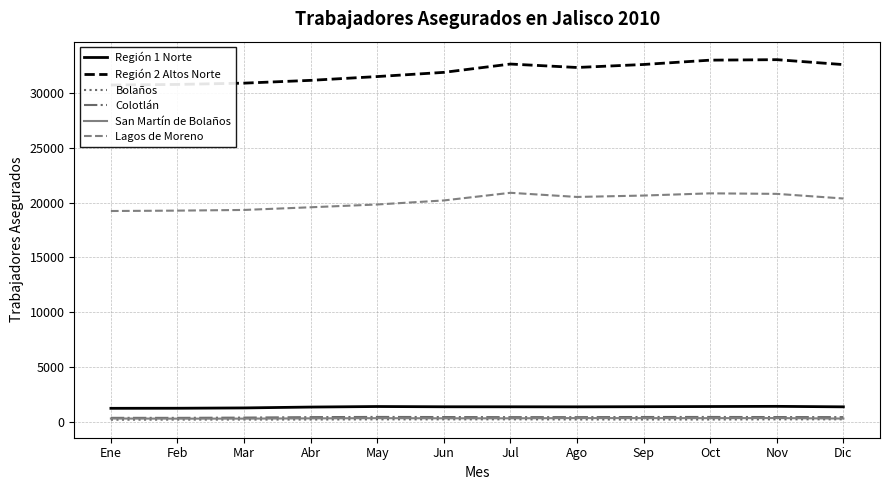

What is the difference between the maximum and second lowest values in the Bolaños series?

27